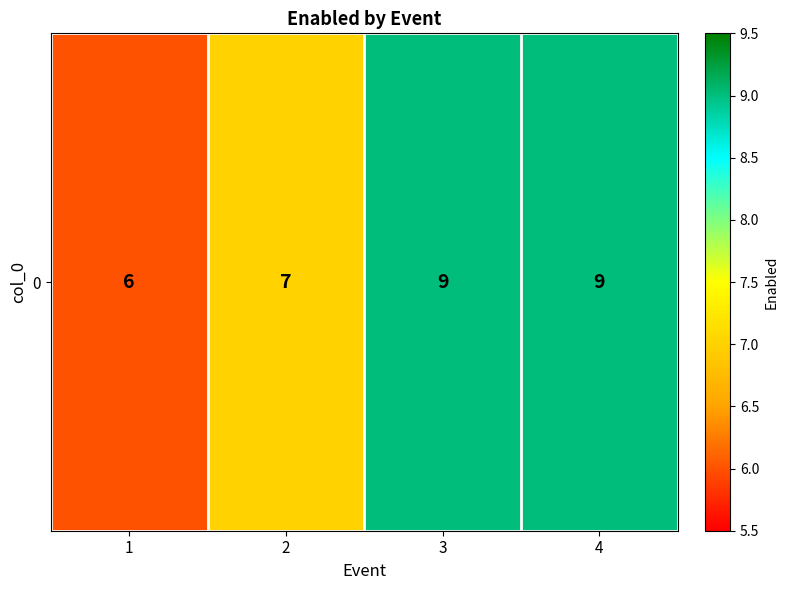

What is the ratio of the value at 4 to the value at 2?

1.3